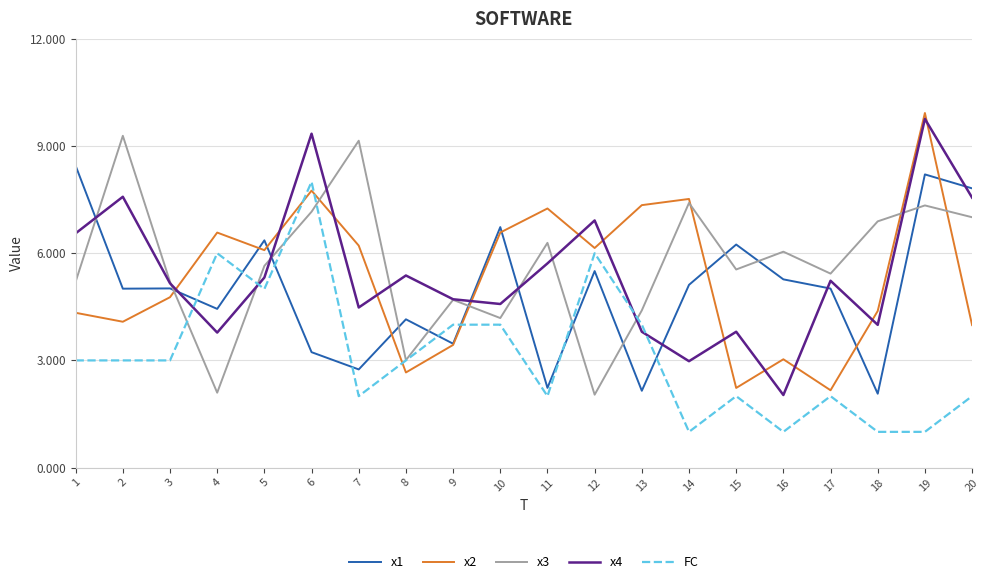

At which category does x3 reach its first local valley?

4